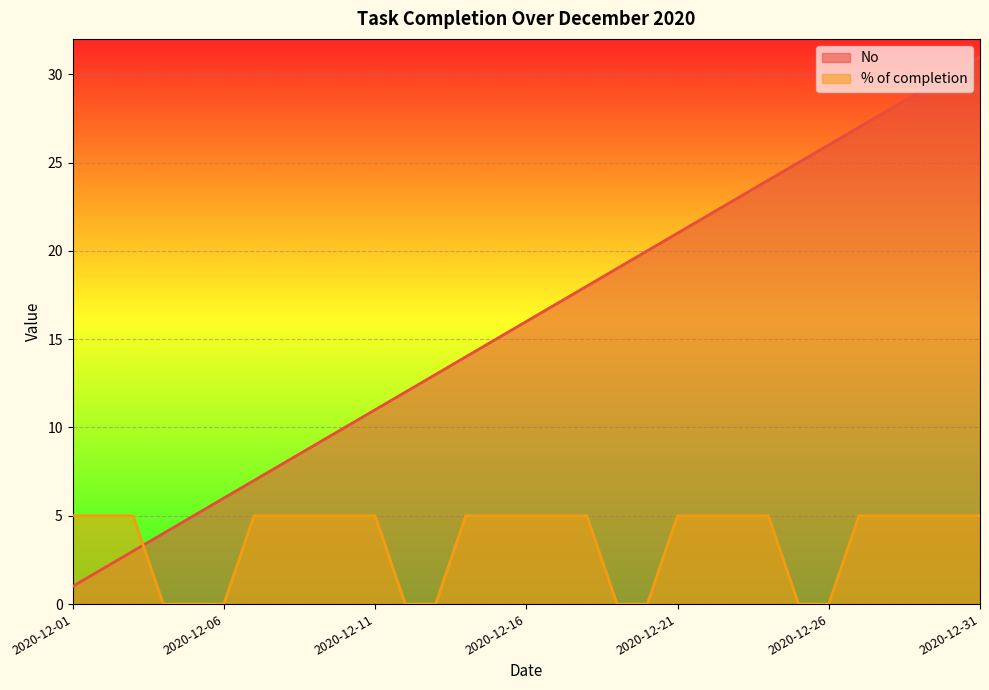

What is the value of the No point at the 3rd from the left?

3